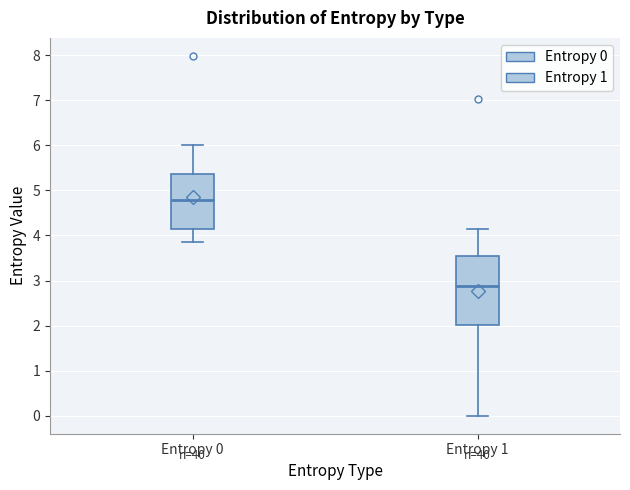

Which box is the tallest, from its lower edge to its upper edge?

Entropy 1